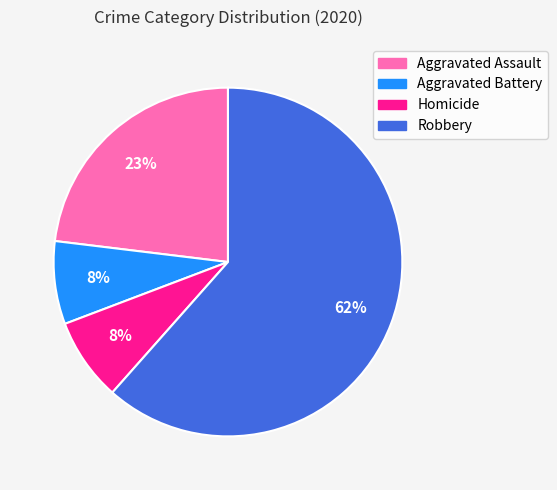

Do Homicide and Aggravated Assault together represent more than half of the pie?

No